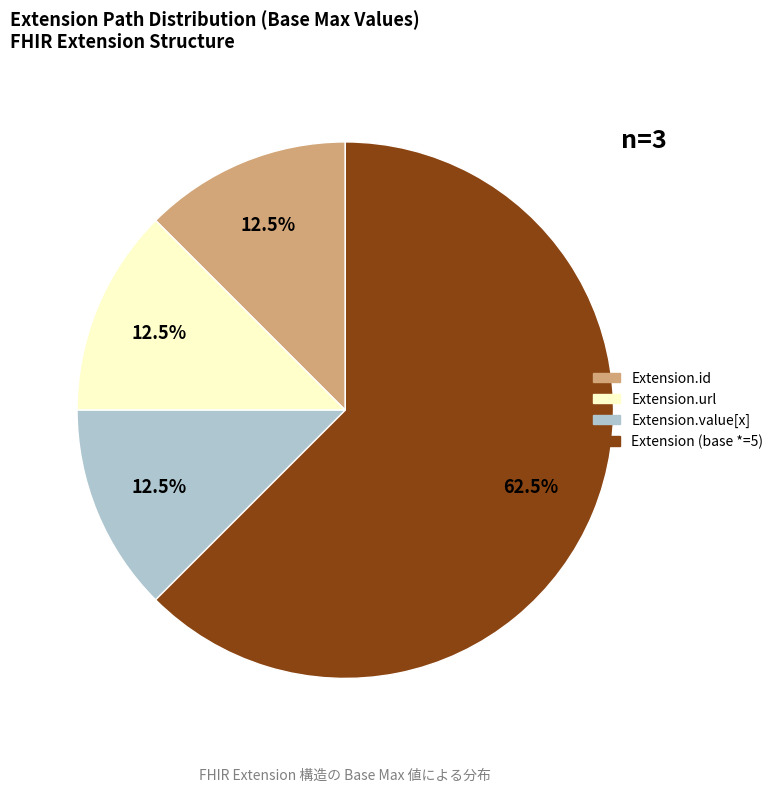

Count the number of slices in the pie.

4